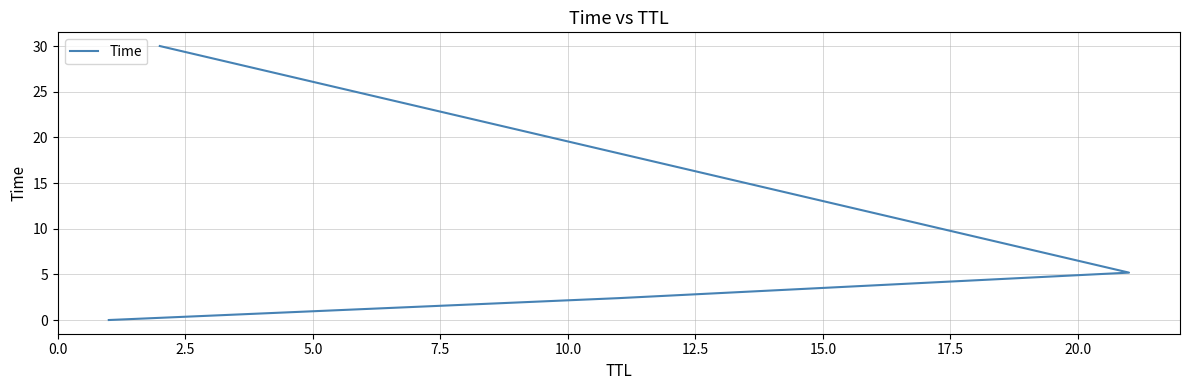

How many lines are shown in the chart?

1